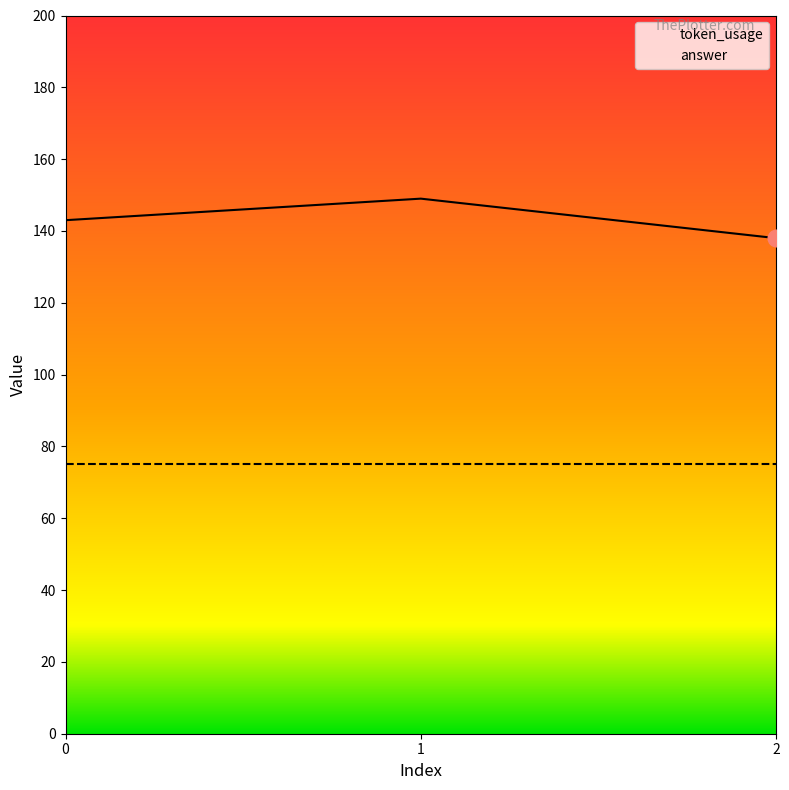

What is the value of the 3rd point from the left?

138